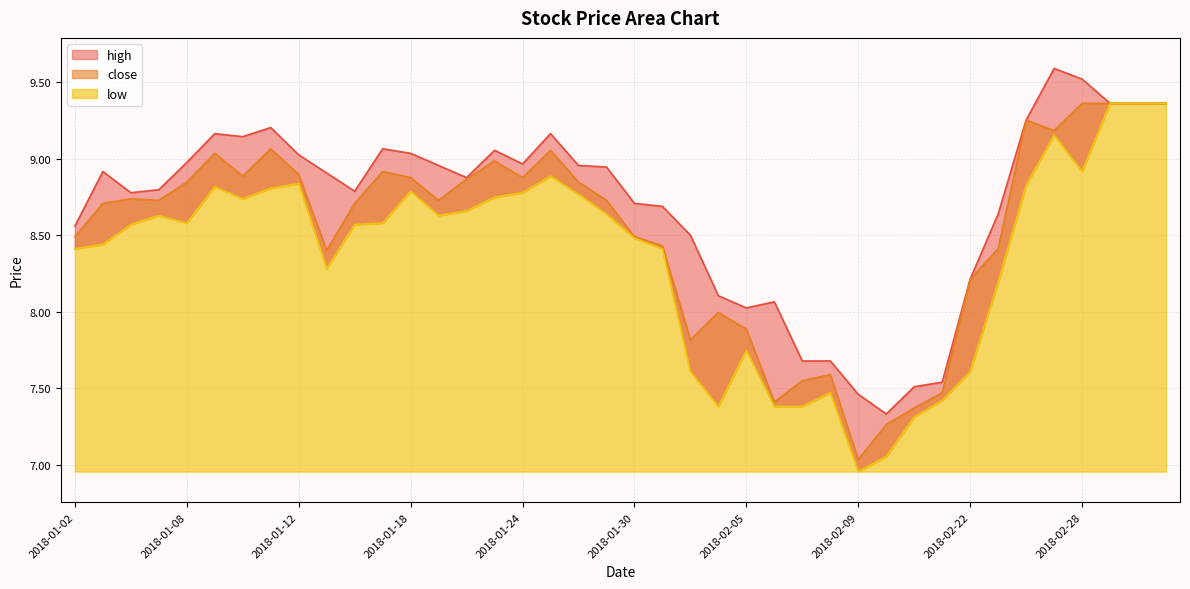

Read the high value at 2018-01-29.

8.9